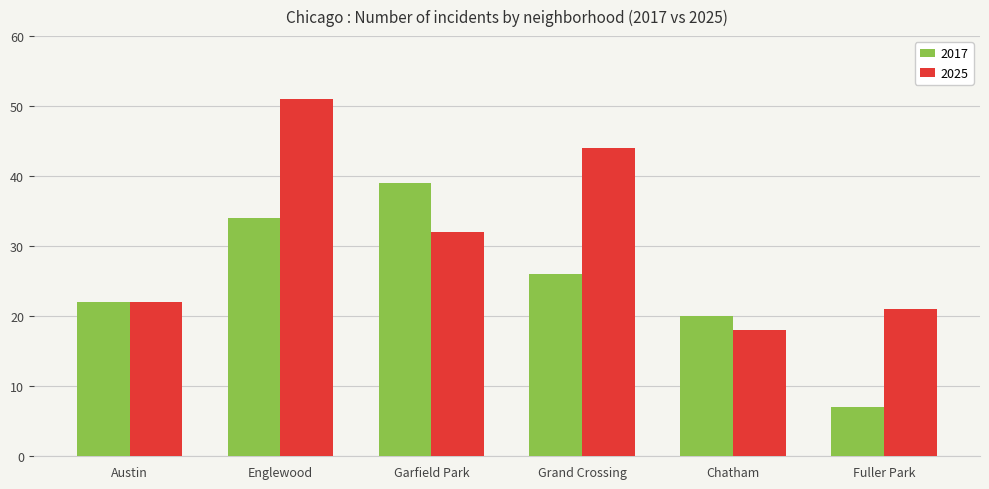

Which category has the lowest value in the 2025 series?

Chatham